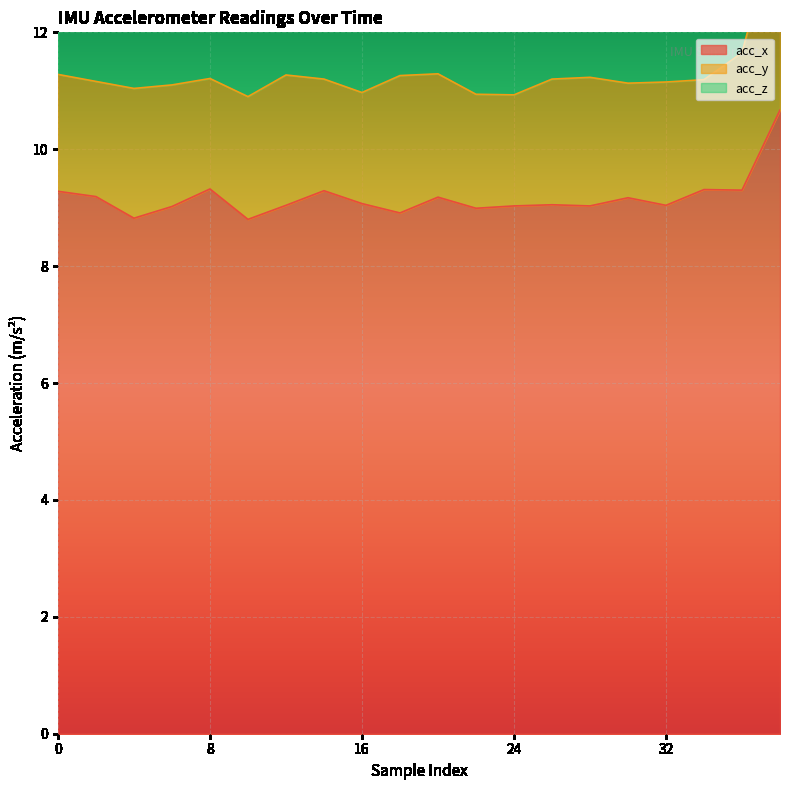

Where is the first local minimum for acc_x?

4